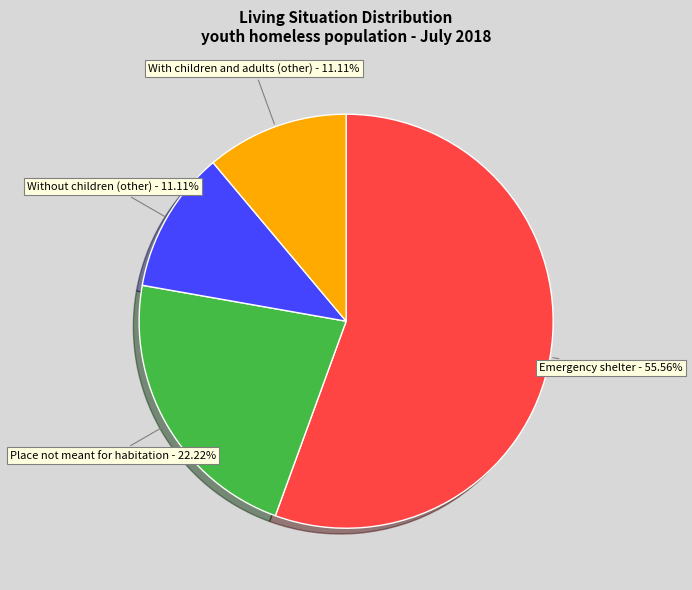

Does any single category account for the majority?

Yes